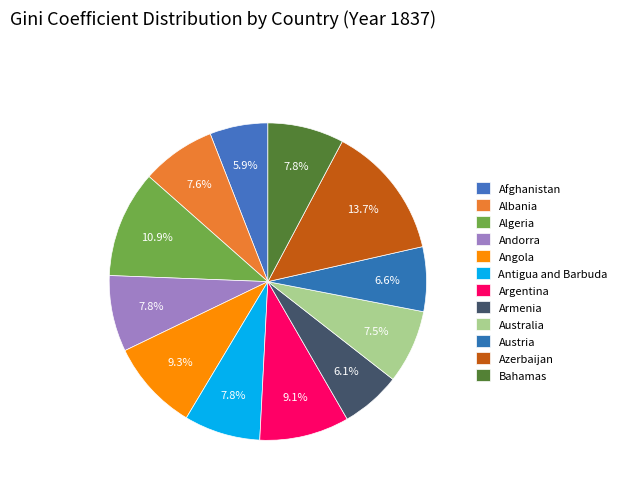

What percentage do Andorra and Albania together represent?

15.3%